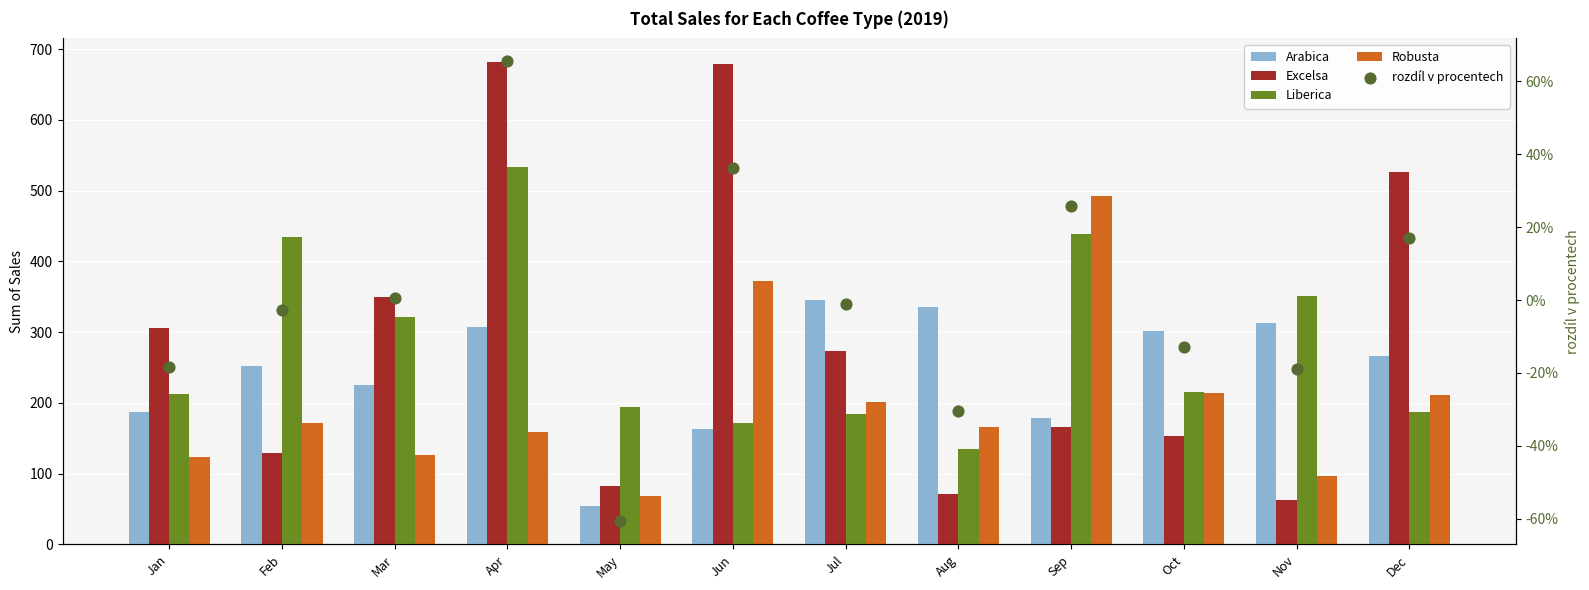

Which series has the largest total across all categories?

Excelsa